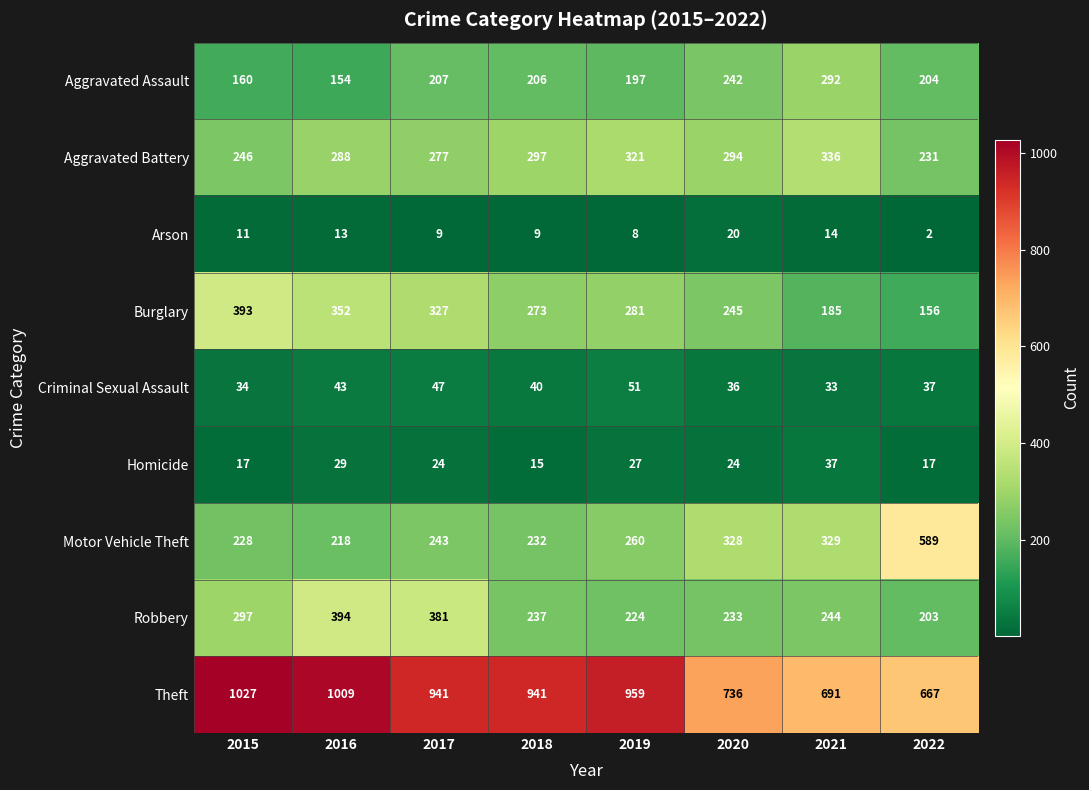

Is it true that Criminal Sexual Assault equals 77 at 2017?

False